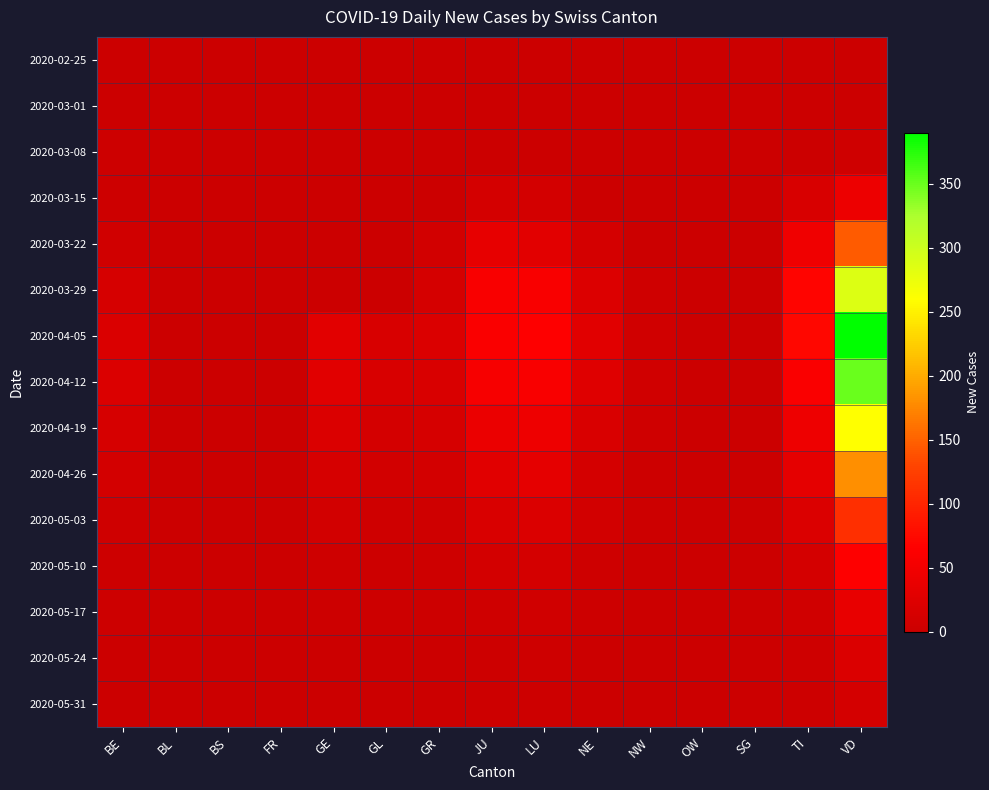

Which series has the largest range (max minus min)?

2020-04-05